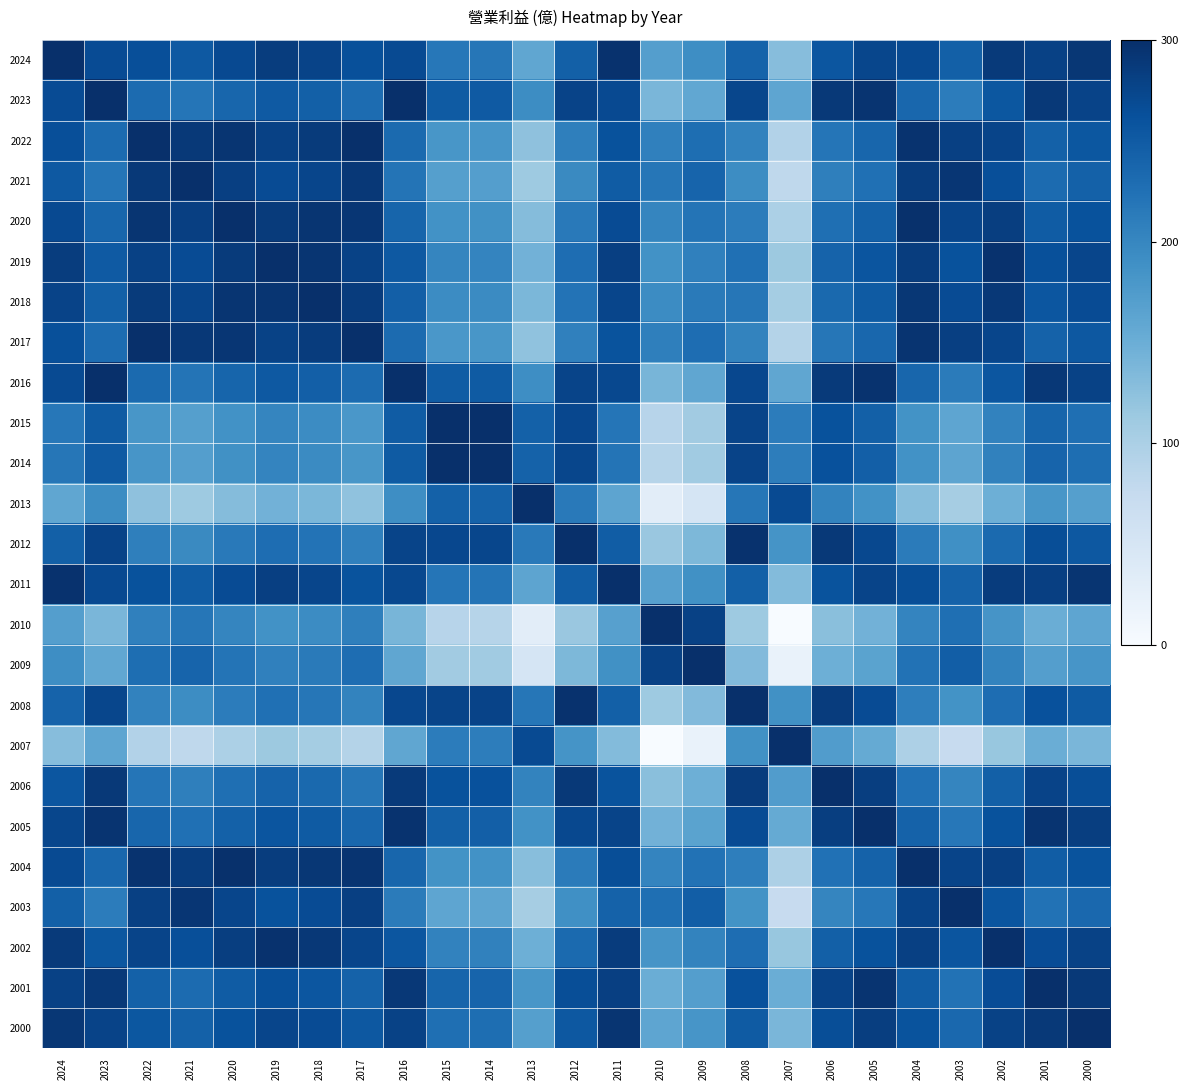

Which has a higher value, 2023 or 2024?

2024